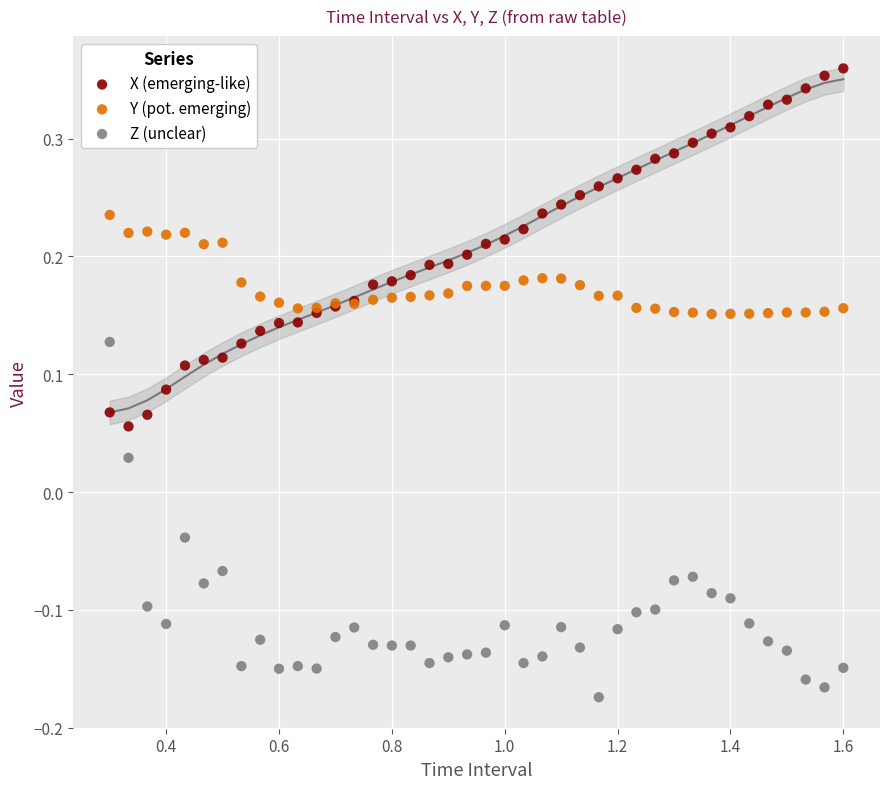

What is the X range (max minus min) for the scatter plot?

1.3